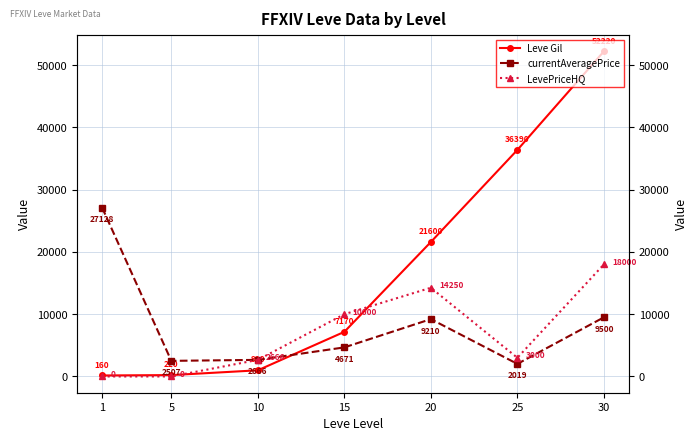

What is the sum of all currentAveragePrice values?

57701